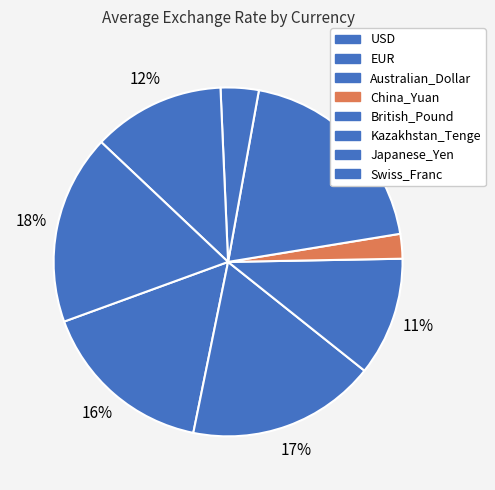

Which category has the biggest portion of the pie?

British_Pound